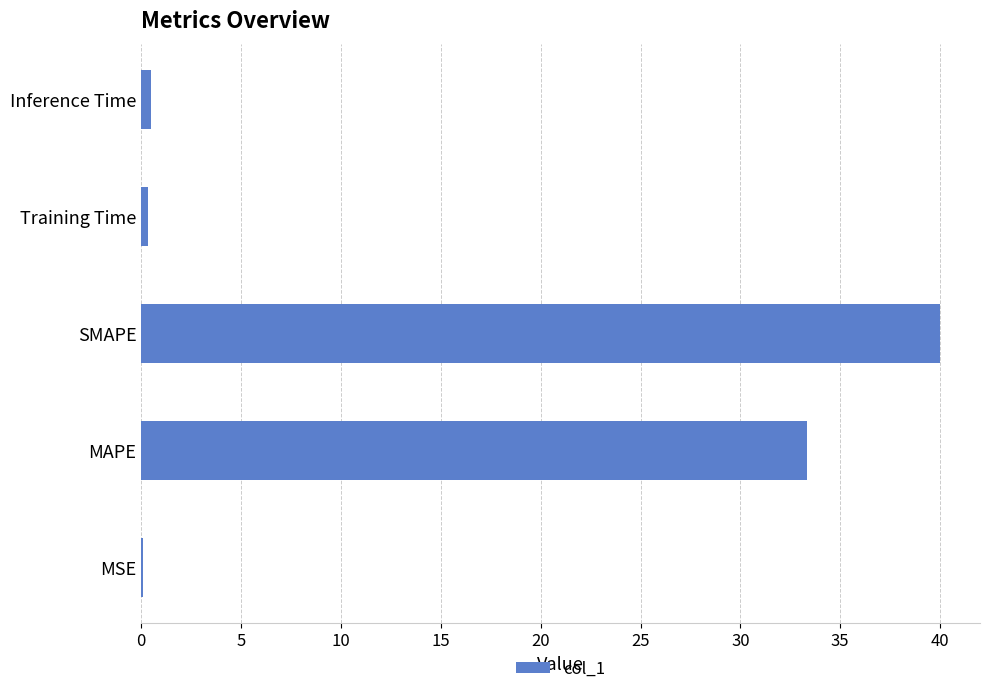

What is the maximum value shown in the chart?

40.0